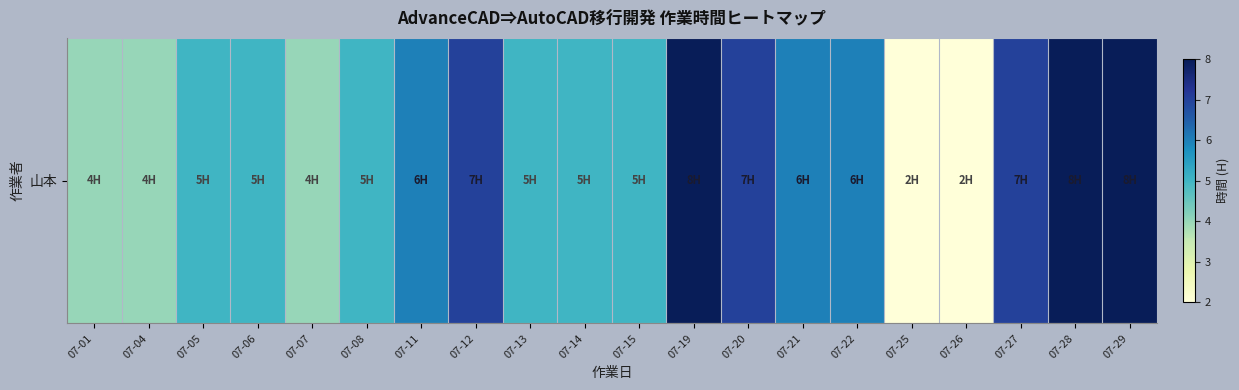

What value does the data have at 07-22?

6